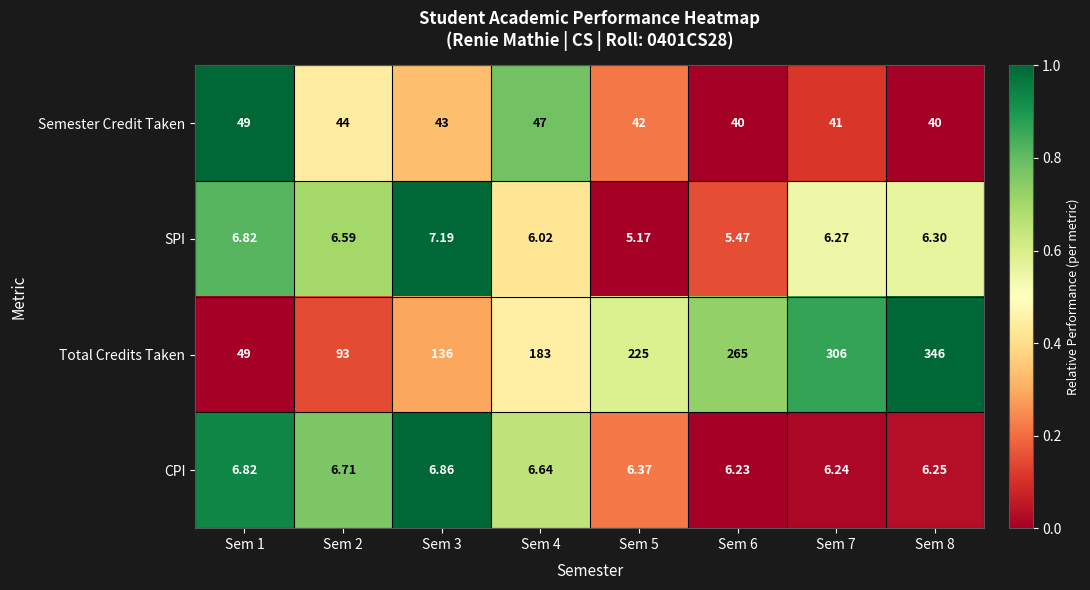

Between Sem 2 and Sem 4, which series saw the biggest shift?

Total Credits Taken